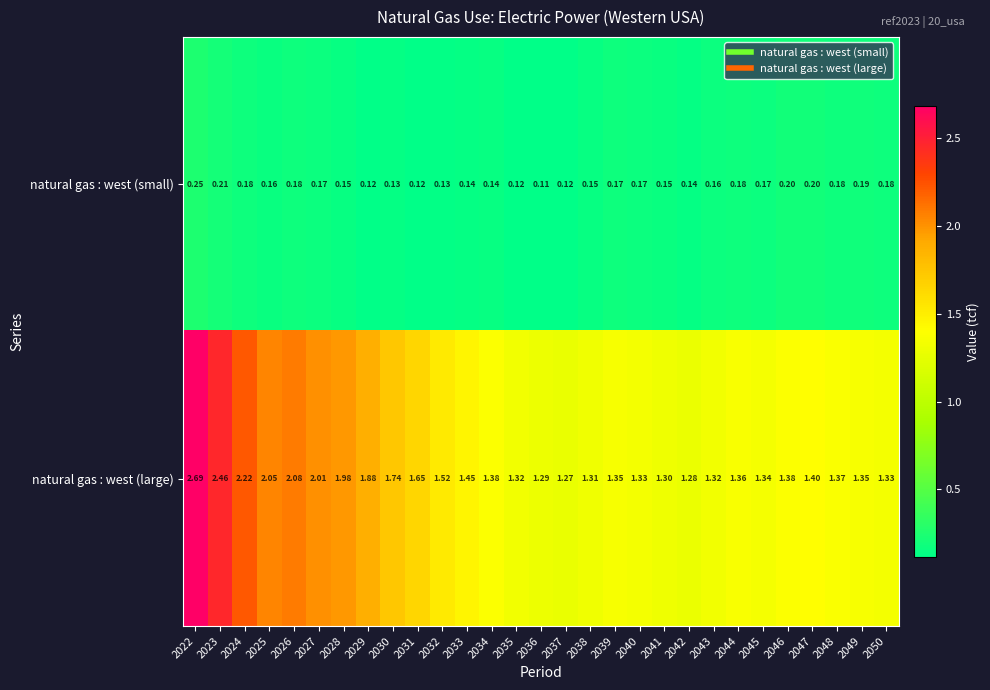

Which series has the largest total across all categories?

natural gas : west (large)